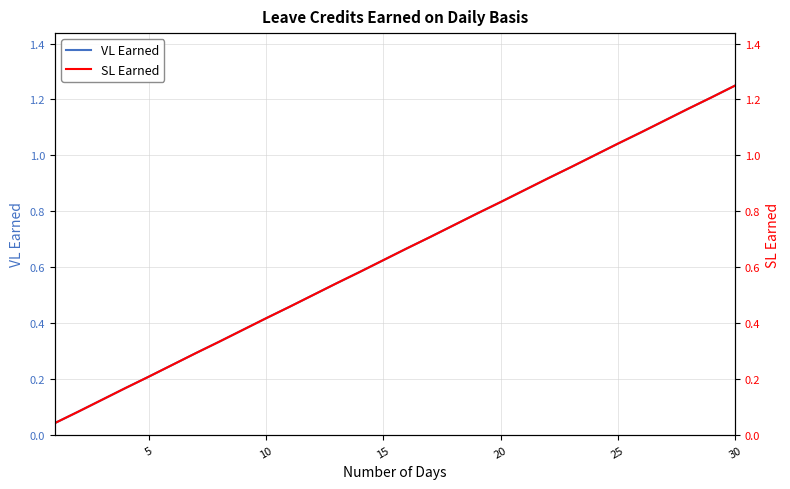

True or false: VL Earned has a value of 1.0 at 15.

False